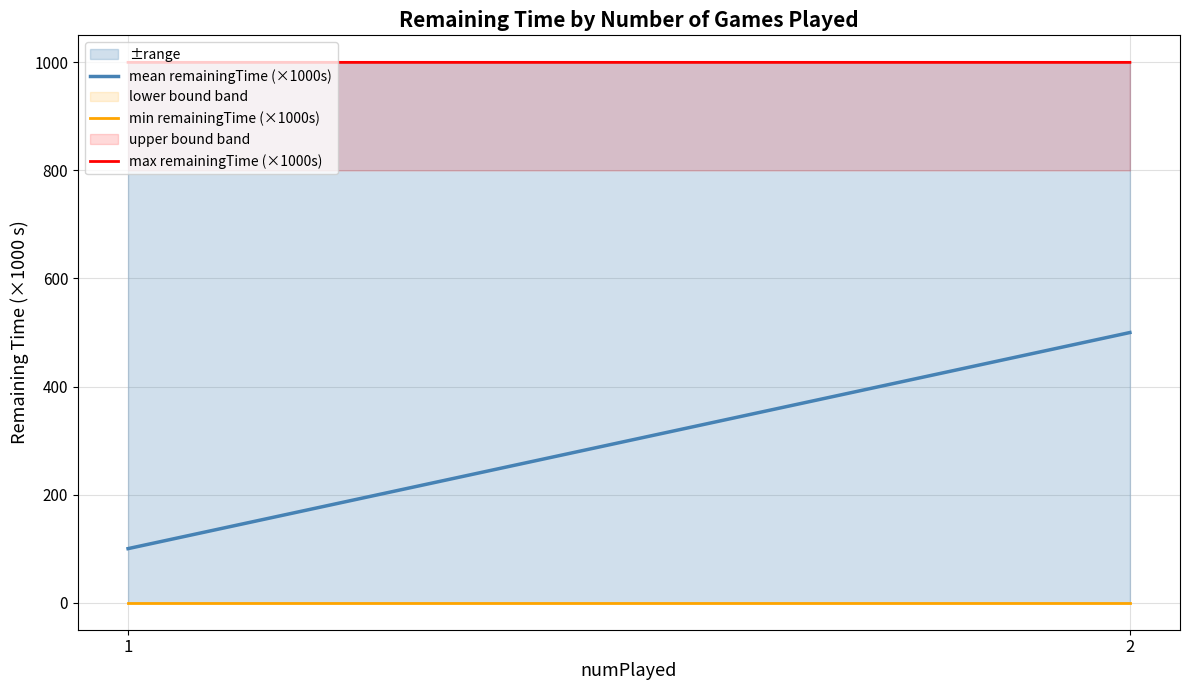

At how many categories does at least one series exceed 653?

2